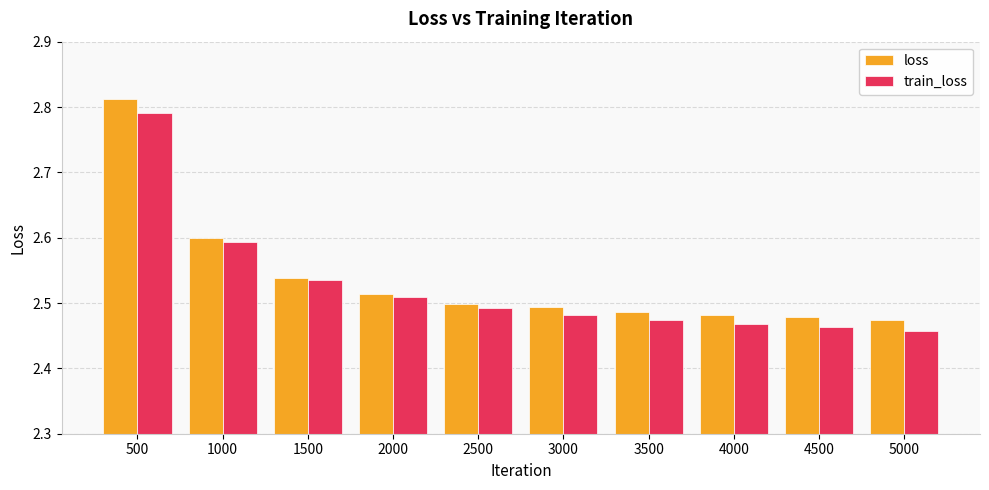

Between 1500 and 4000, which series saw the biggest shift?

train_loss